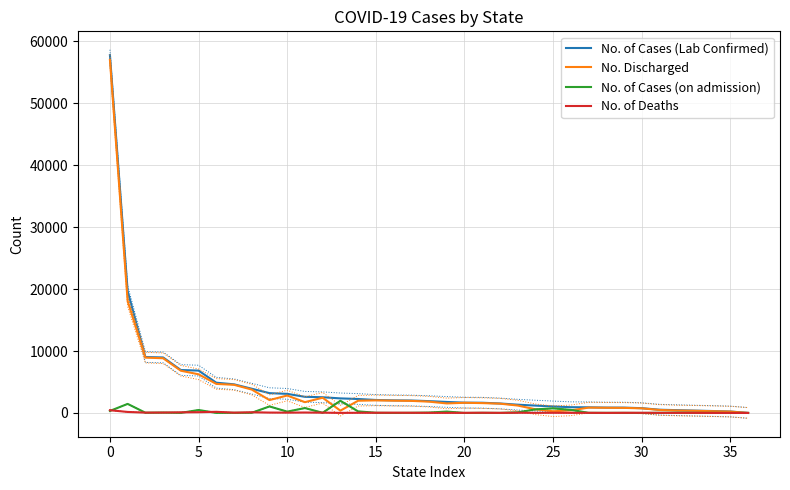

Between 10 and 16, which series saw the biggest shift?

No. of Cases (Lab Confirmed)